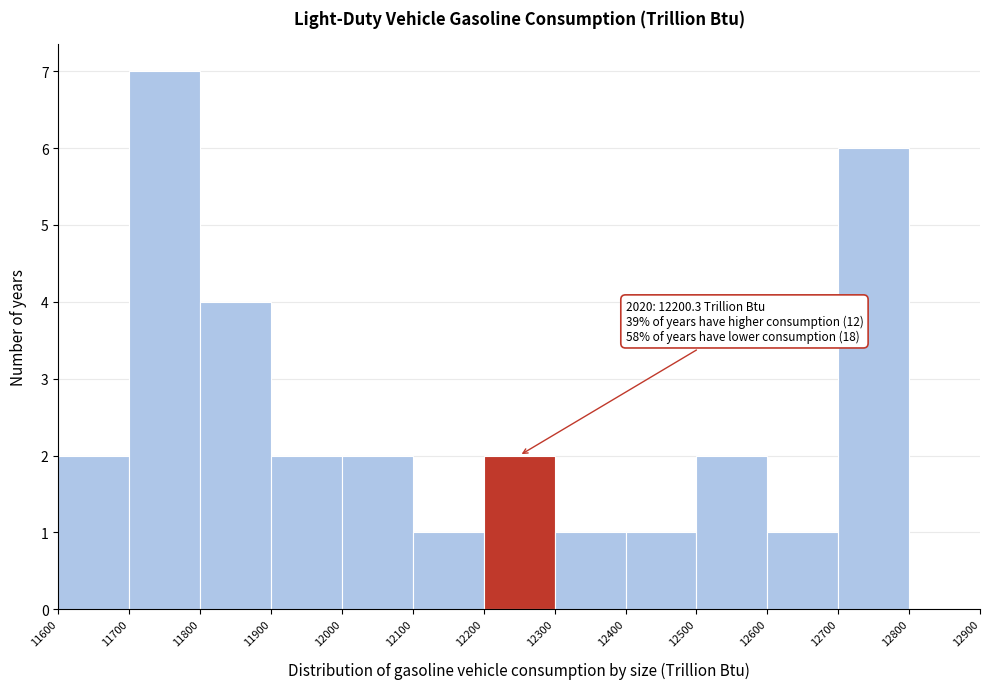

Which range on the x-axis has the tallest bar?

11700 to 11800